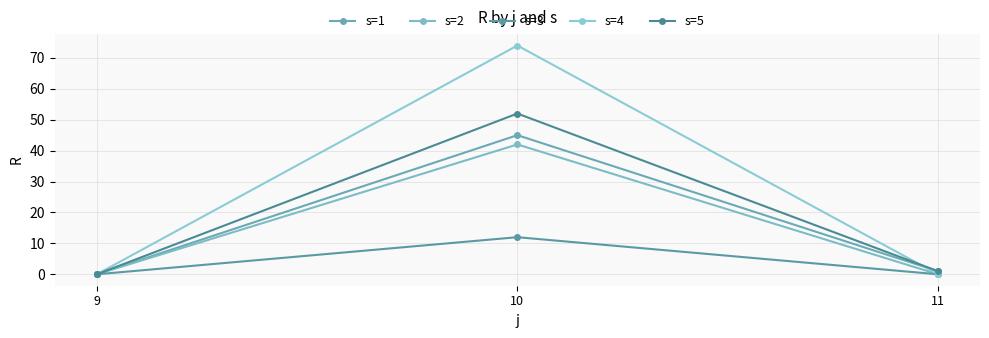

Which has a higher value, 11 or 10?

10